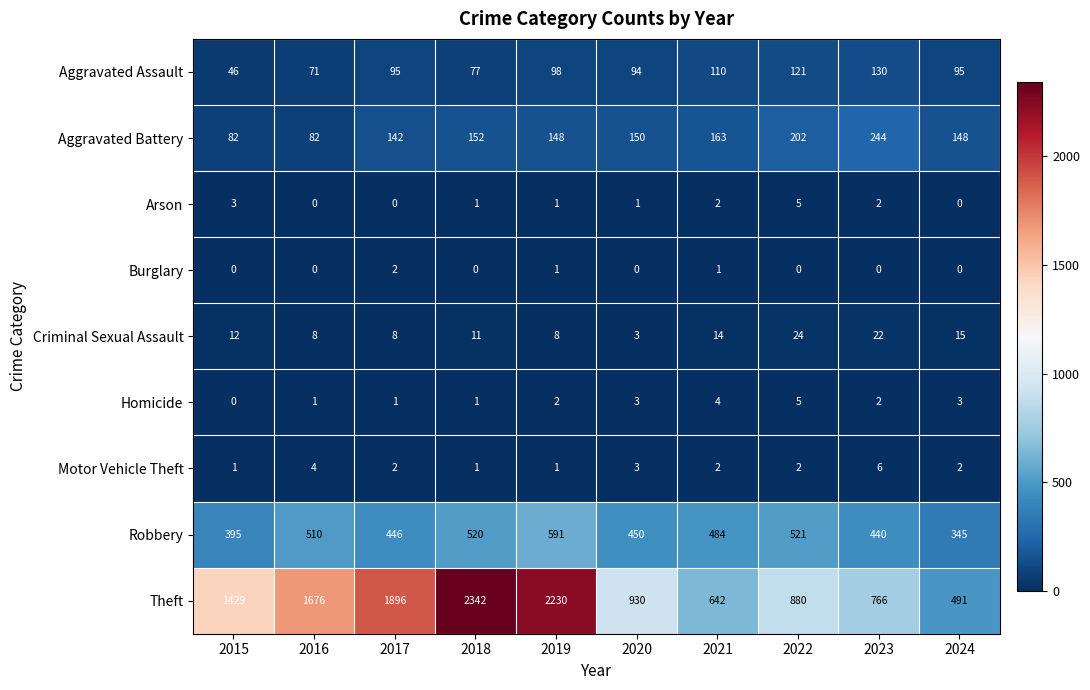

How many values in the Robbery series are below 484?

5